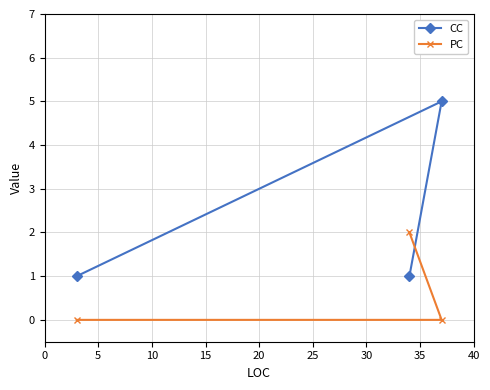

Which series has the widest spread of values?

CC